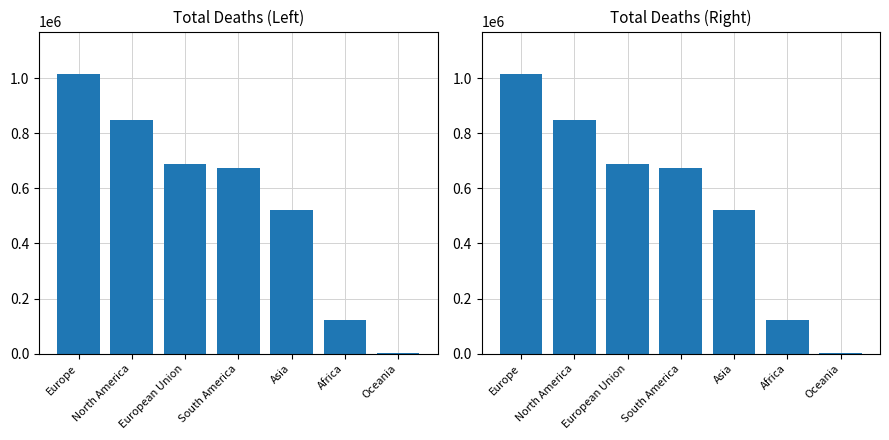

Which label corresponds to the largest value in the chart?

Europe